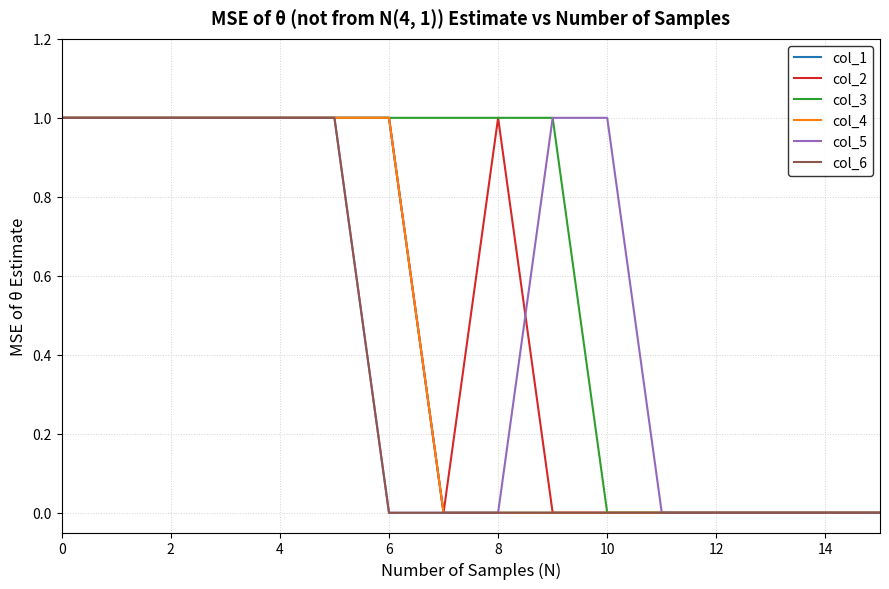

Does the chart have visible grid lines?

Yes